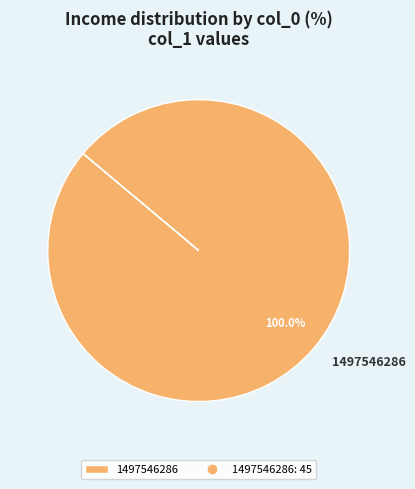

Rank the categories by value from highest to lowest.

1497546286